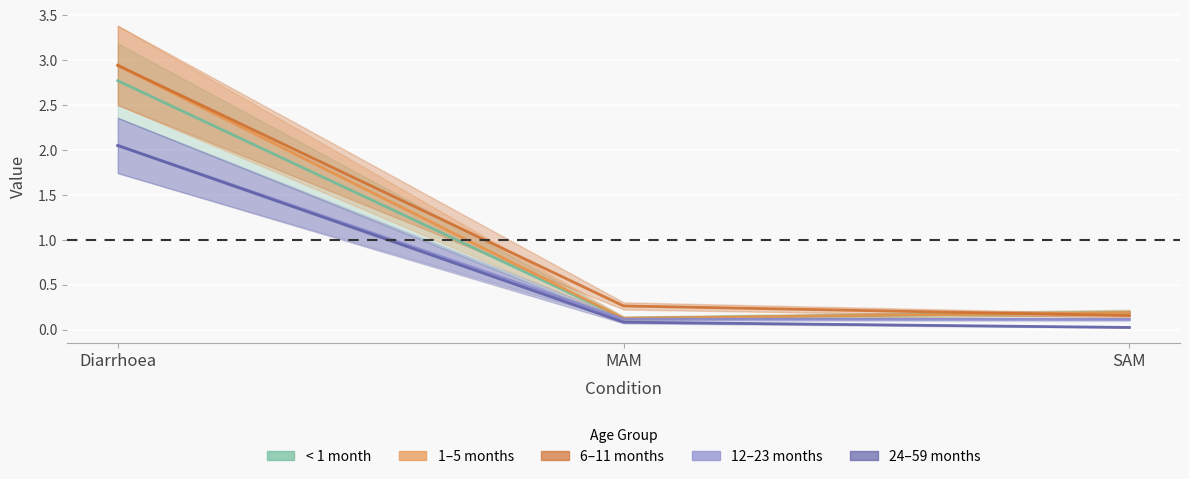

What is the sum of all 1-5 months values?

3.3